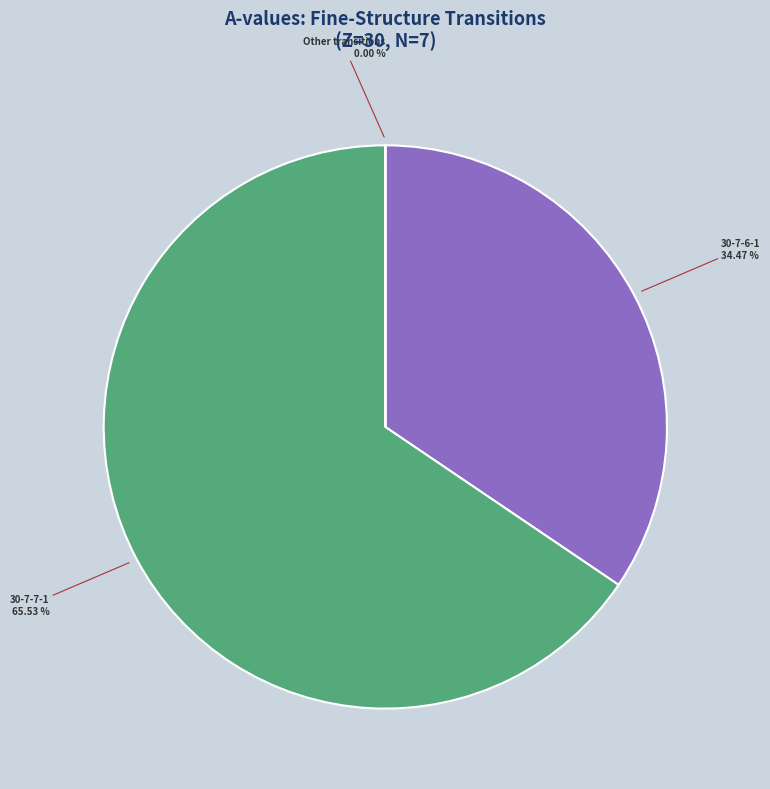

Does any single category account for the majority?

Yes